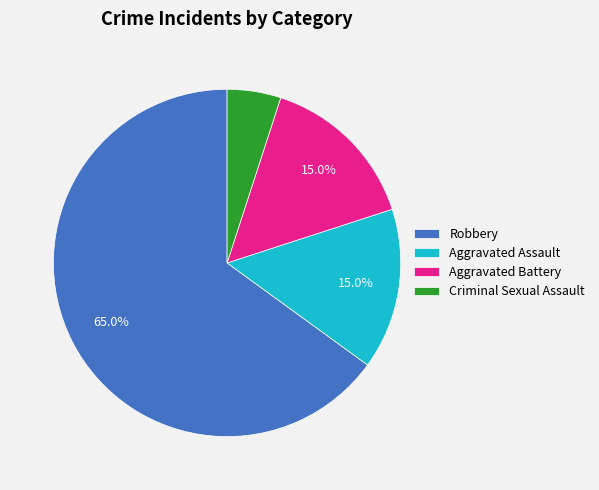

Do Aggravated Battery and Criminal Sexual Assault together represent more than half of the pie?

No